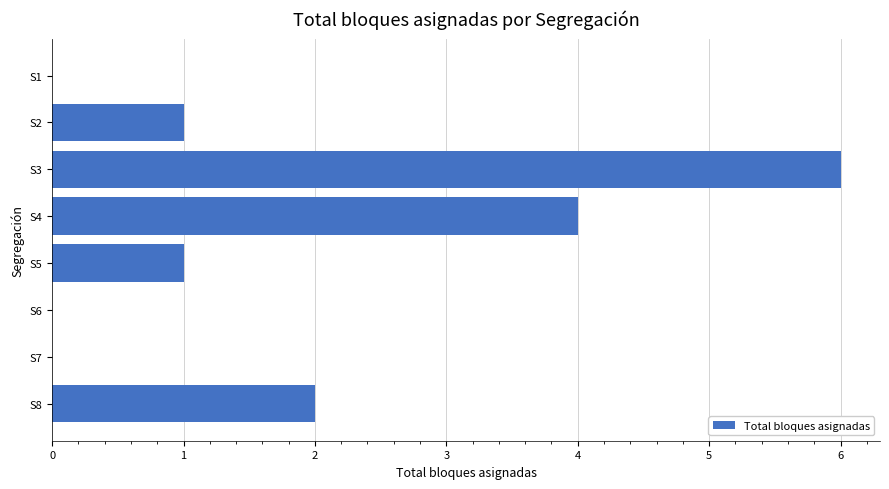

Count the values in the range 0 to 4.

7